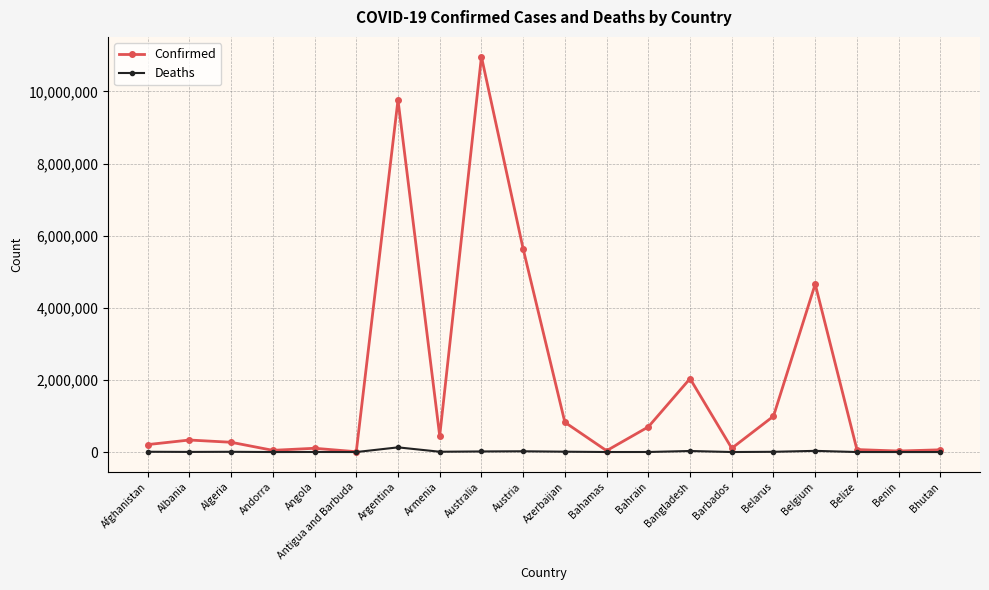

Where is Confirmed nearest to the value 5487702?

Austria